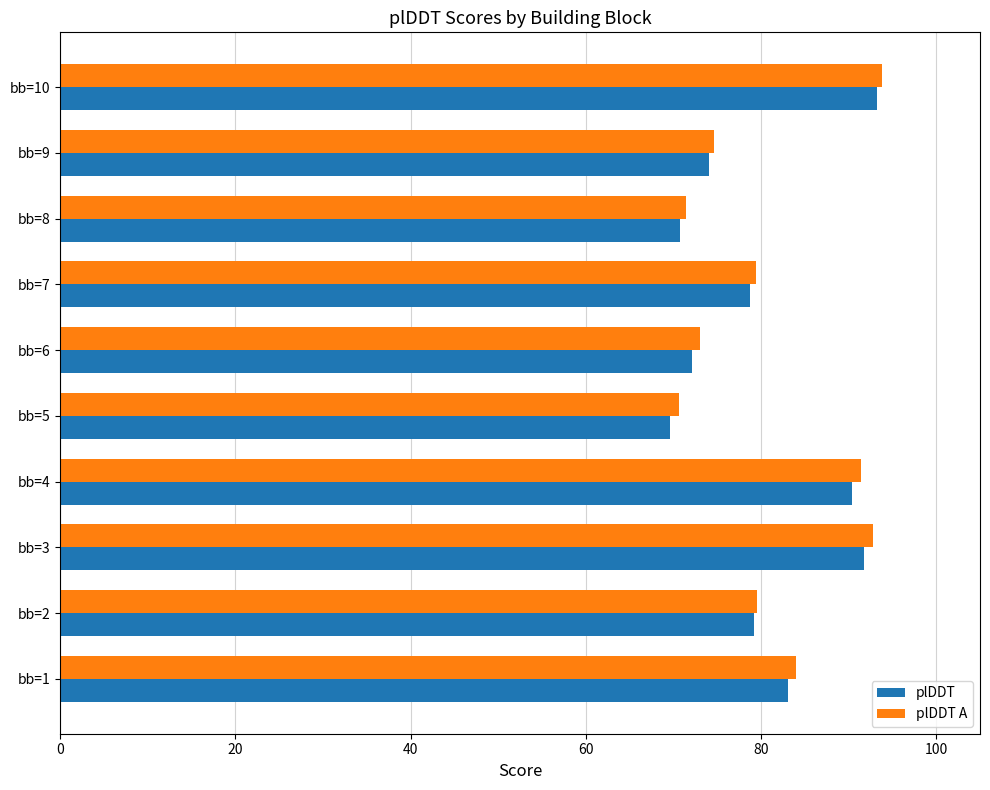

The value of plDDT at bb=6 is 37.4. True or false?

False